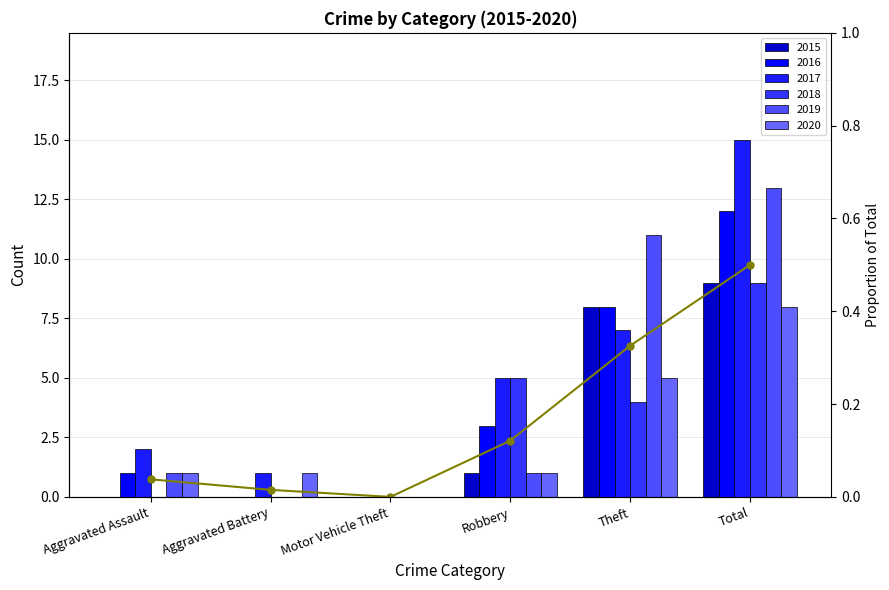

Reading left to right, list all the values displayed in this chart.

Aggravated Assault=0.0	Aggravated Battery=0.0	Motor Vehicle Theft=0.0	Robbery=0.1	Theft=0.3	Total=0.5